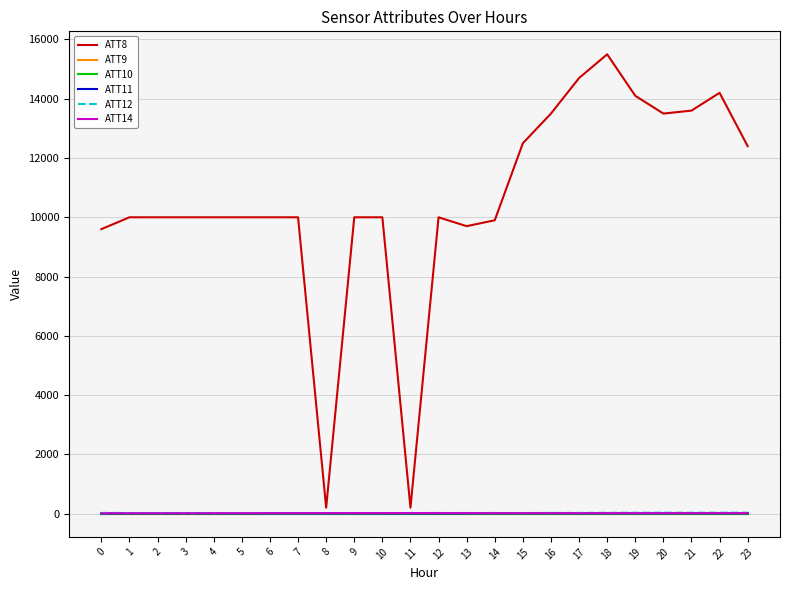

Is this an area chart (filled region under the line)?

No